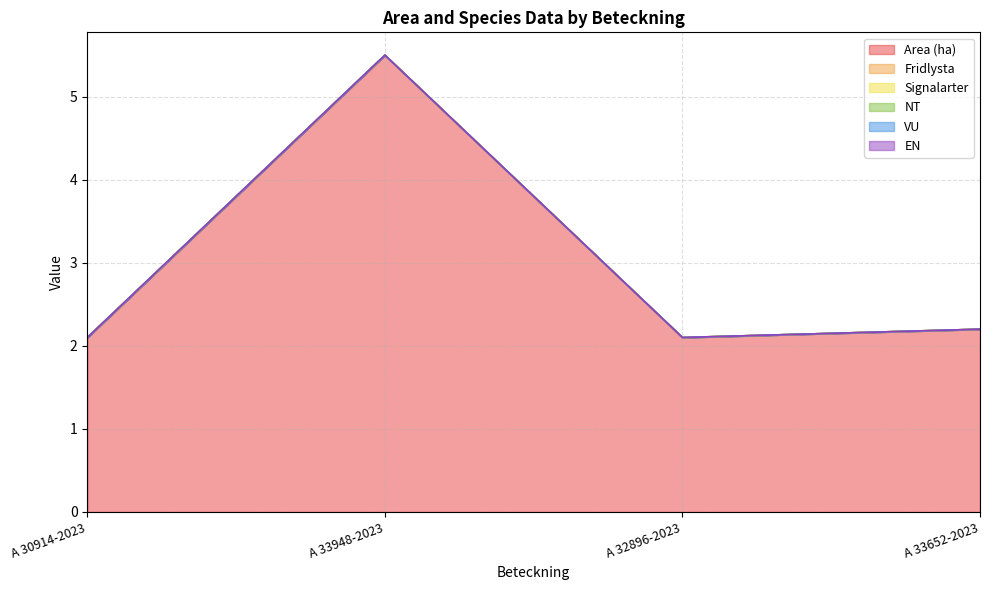

Where is VU nearest to the value 0?

A 30914-2023